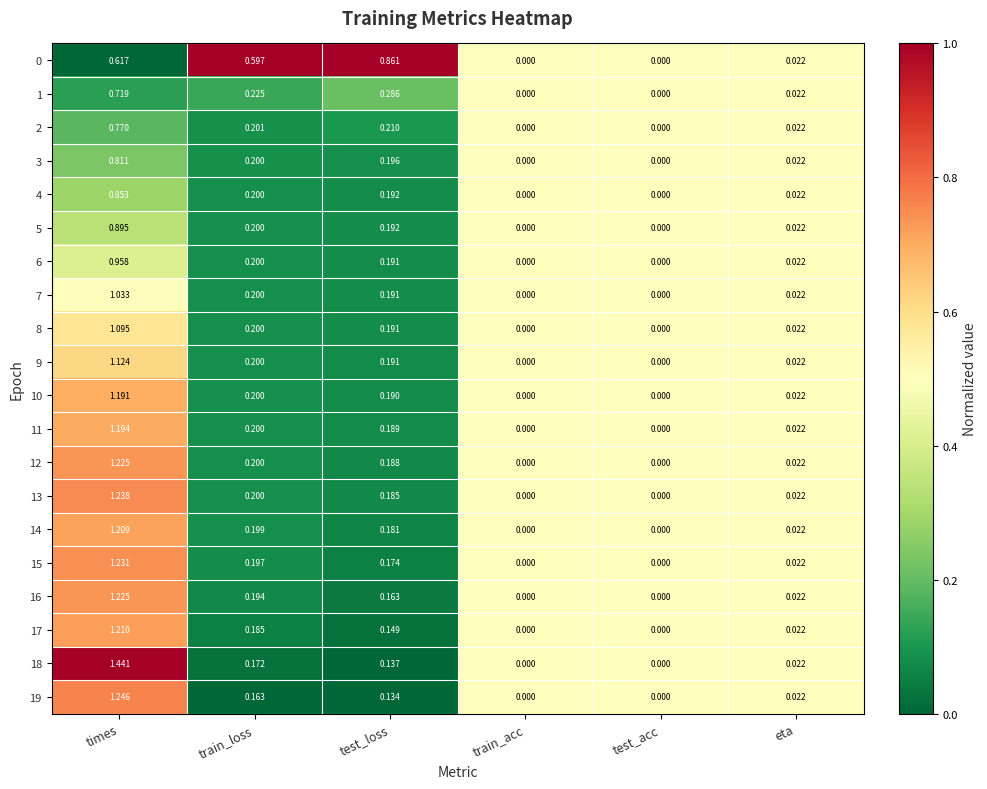

At which category is the sum across all series the highest?

times